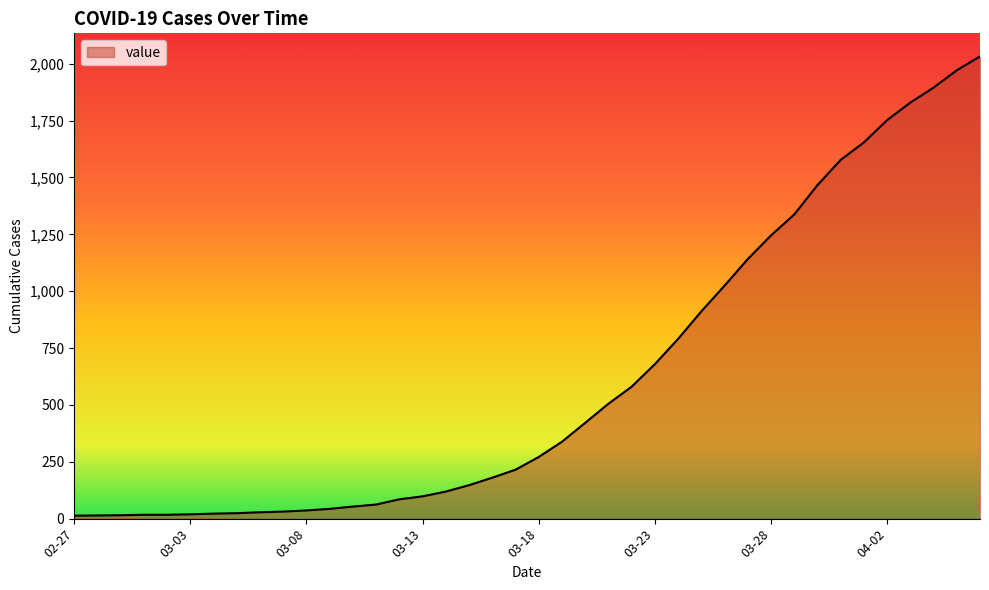

What is the greatest value displayed?

2032